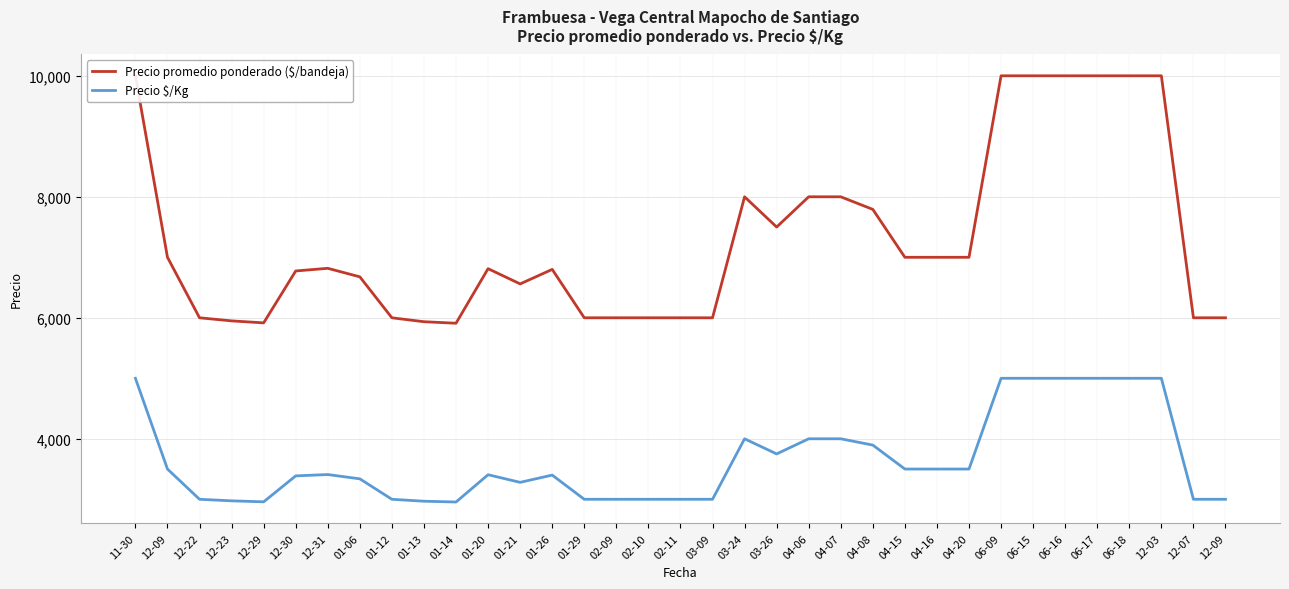

Is it true that Precio promedio ponderado ($/bandeja) equals 8000.0 at 04-06?

True